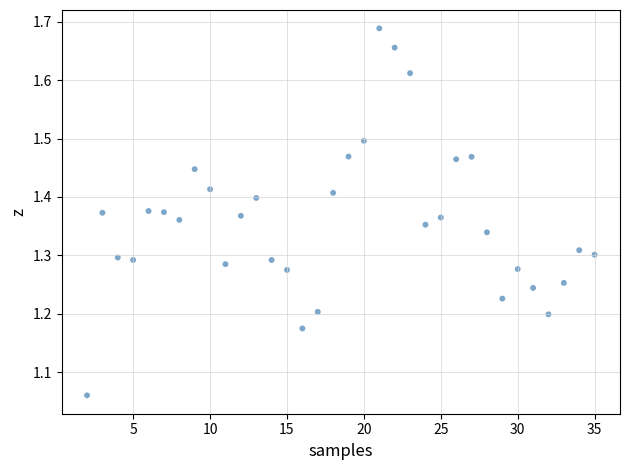

What is the range of X values (max minus min)?

33.0